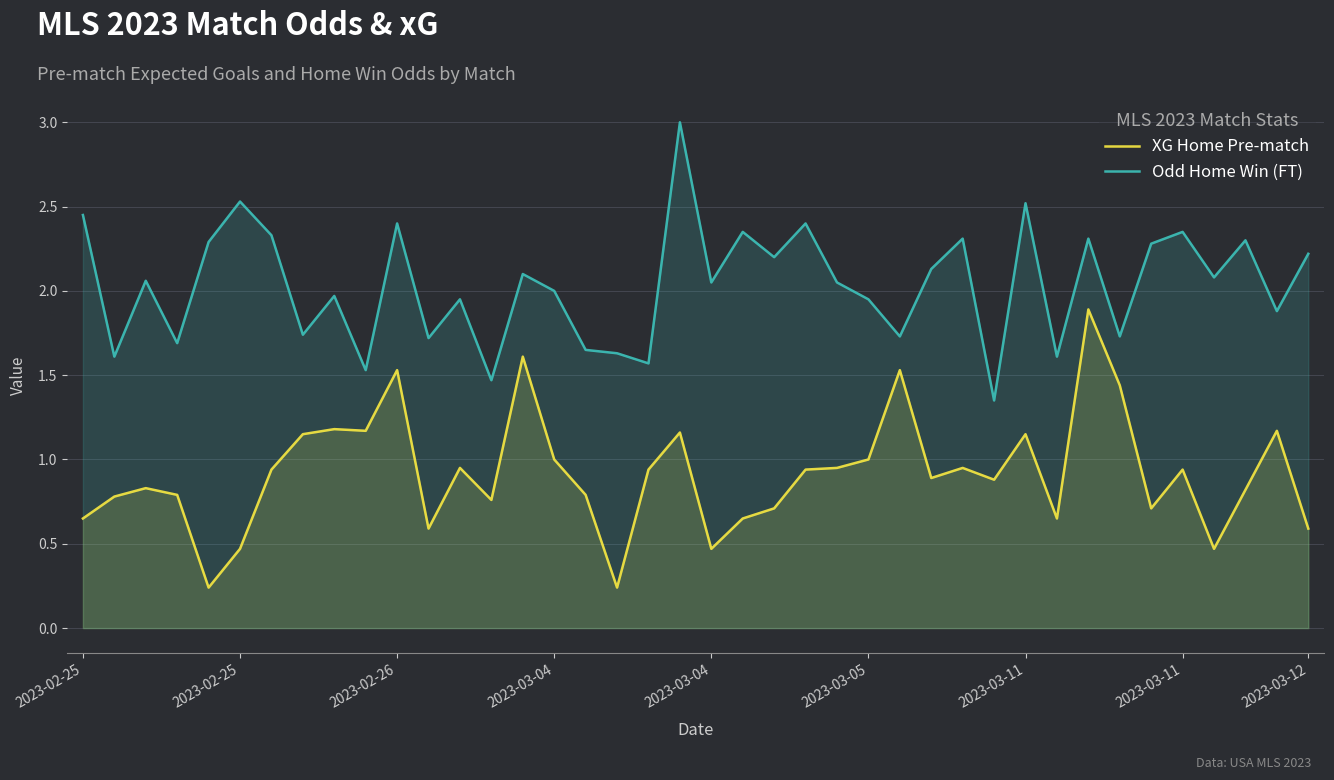

How many lines are shown in the chart?

2